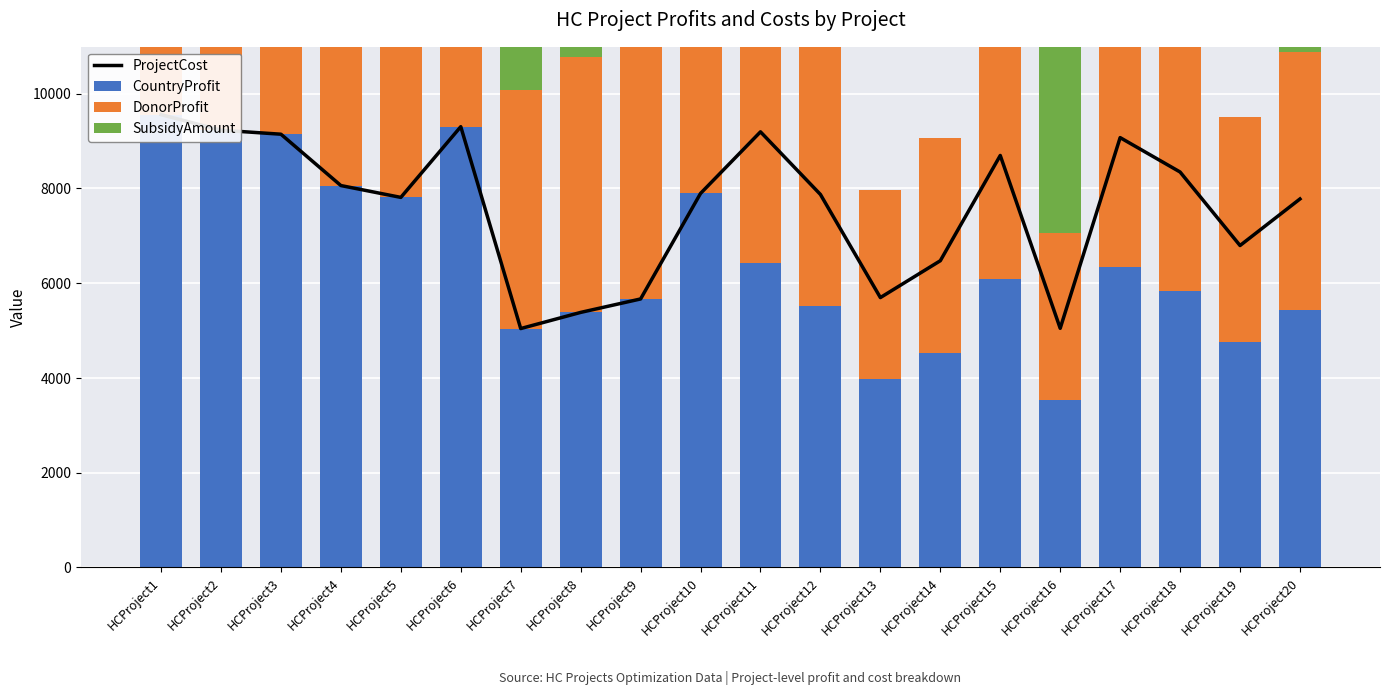

Does the chart contain any negative values?

No